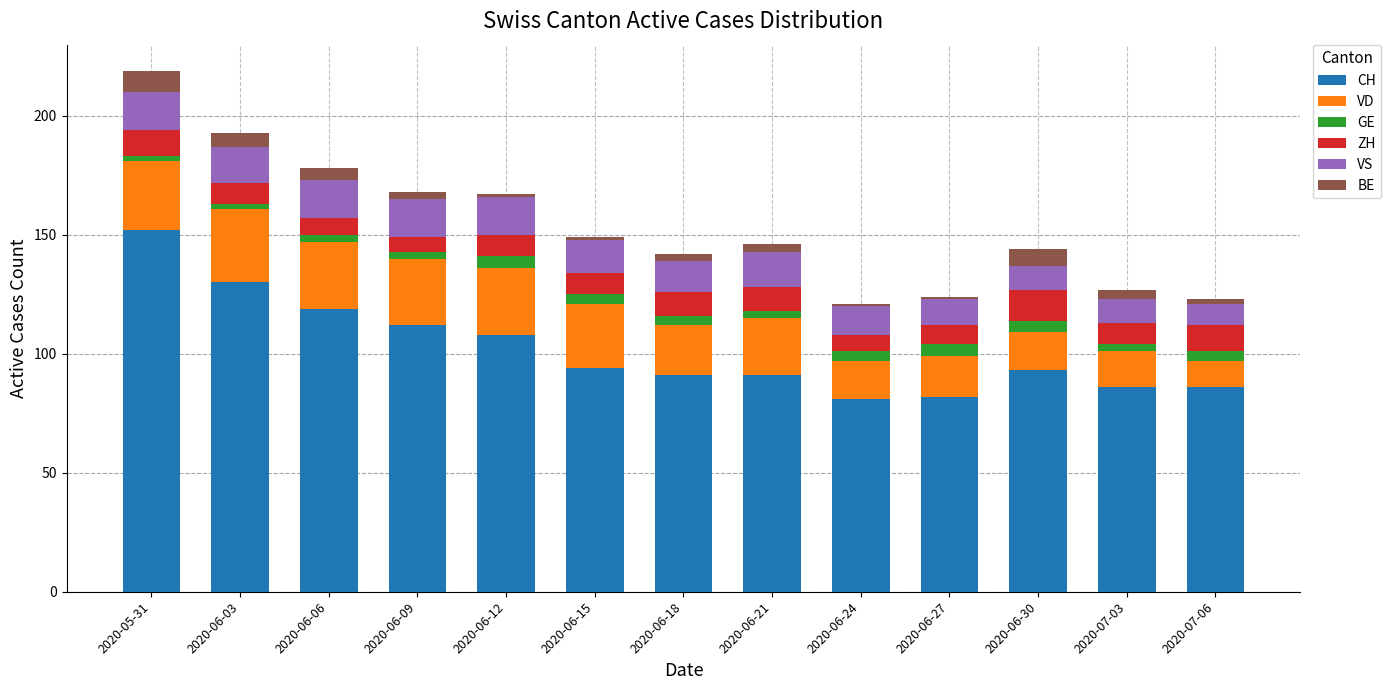

The CH series shows 86 at 2020-07-06. True or false?

True